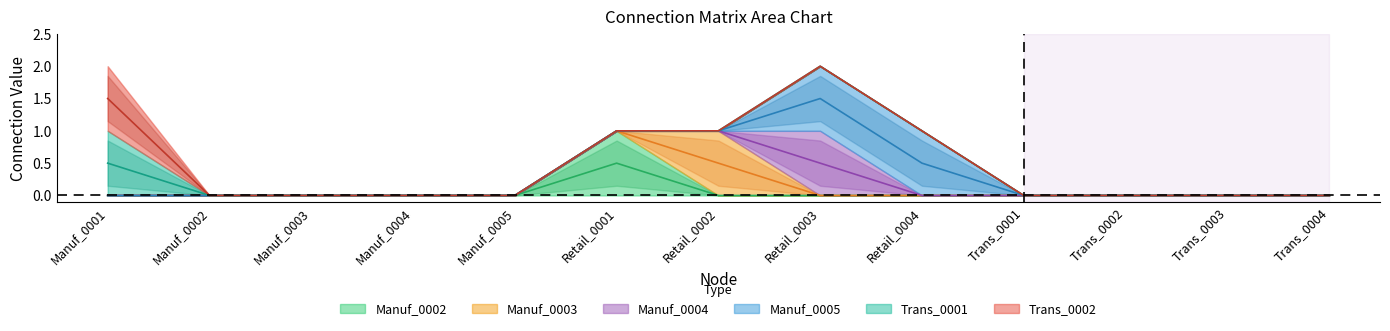

Which category has the lowest value across all series?

Manuf_0001